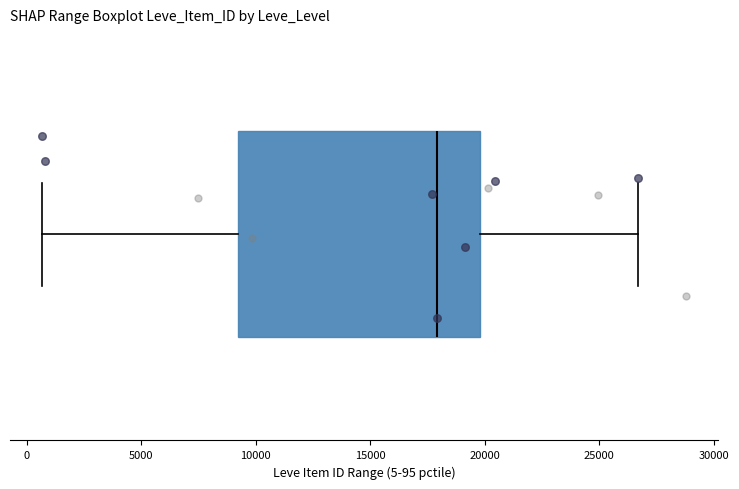

Where does the median line of the box sit on the x-axis? The values are not printed on the chart, so give them approximately, as read against the axis.

18000